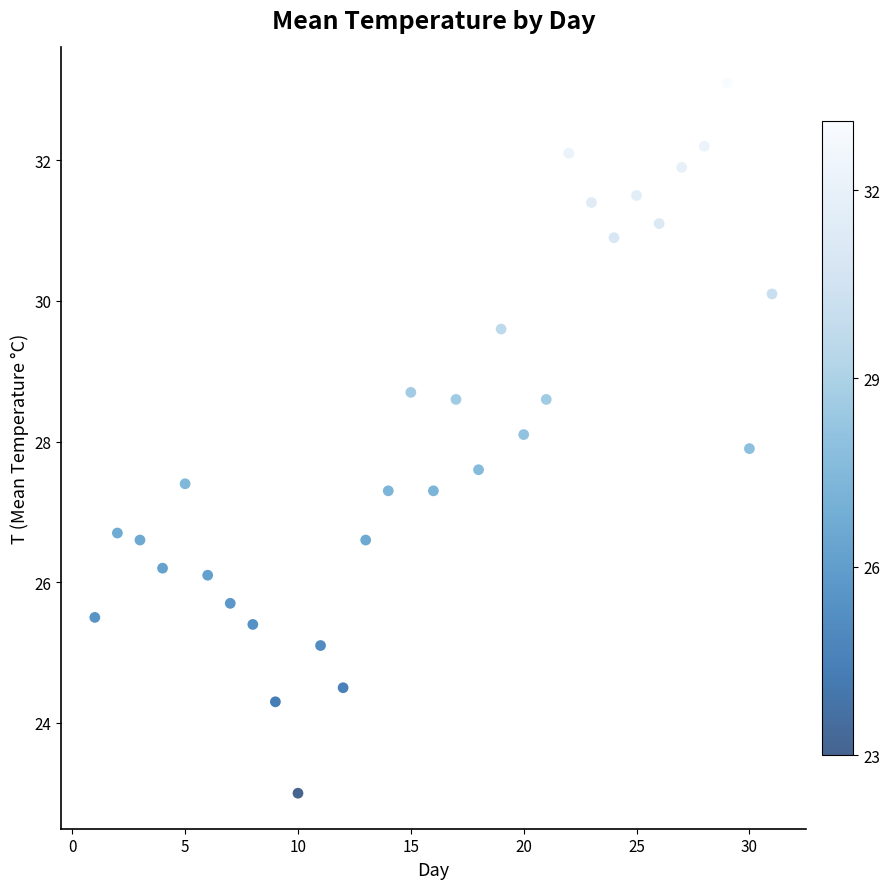

What is the range of X values (max minus min)?

30.0